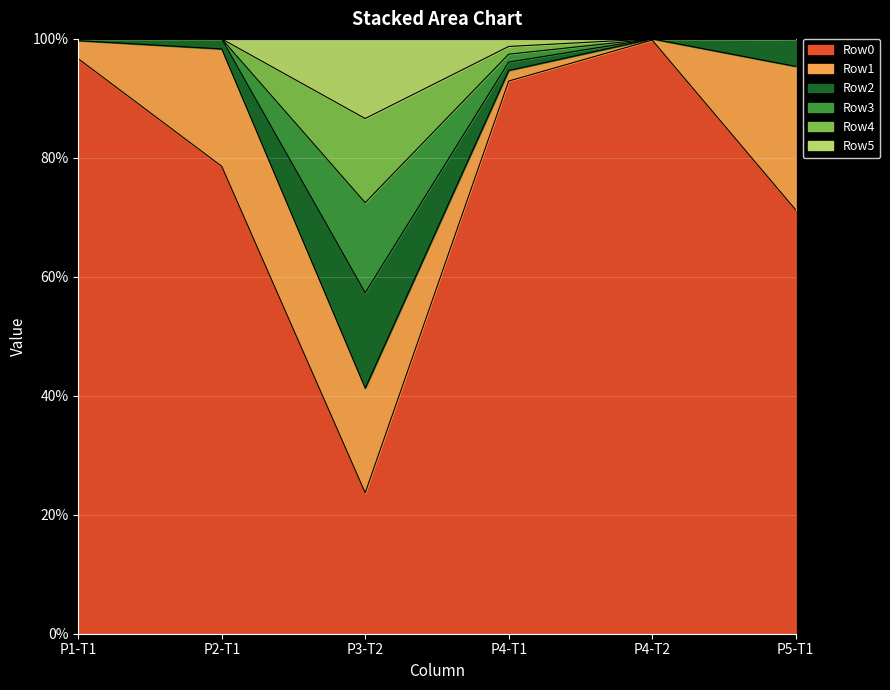

True or false: Row4 and Row1 intersect in this chart.

False